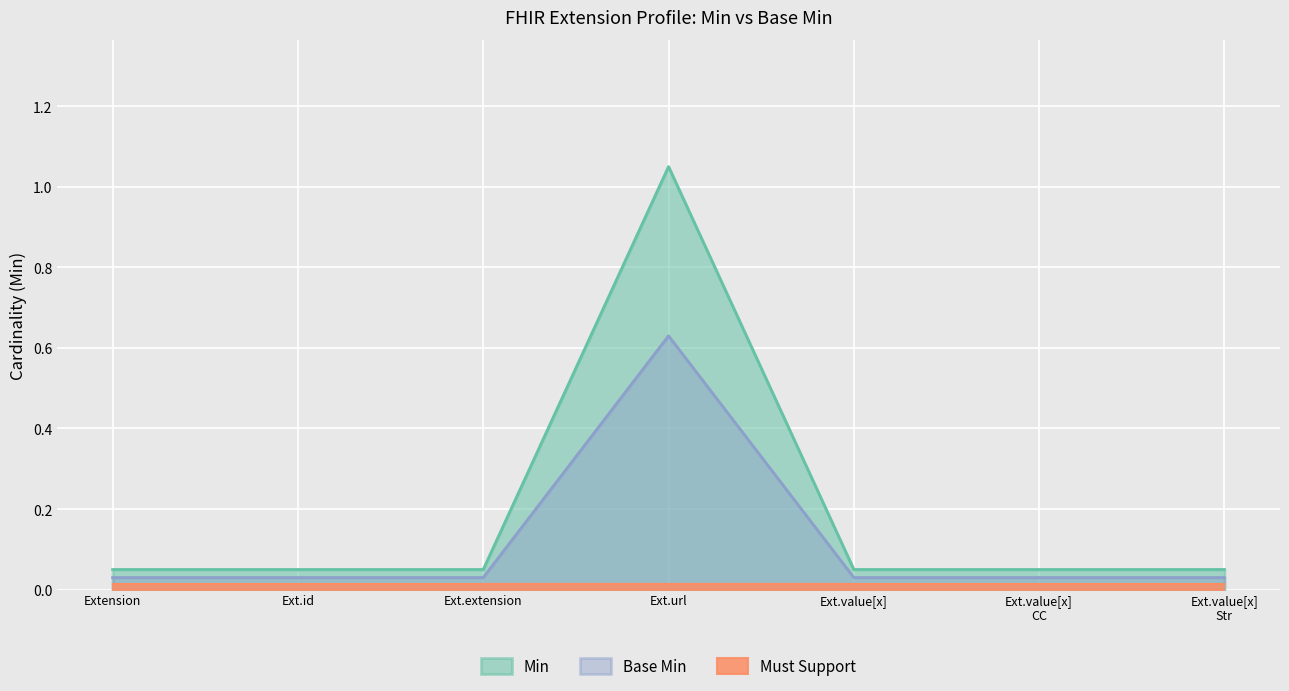

Which series has the largest range (max minus min)?

Min